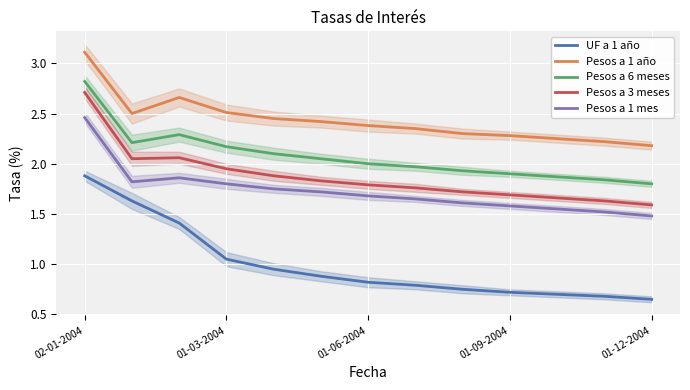

What is the approximate value of Pesos a 1 año at 10?

2.2